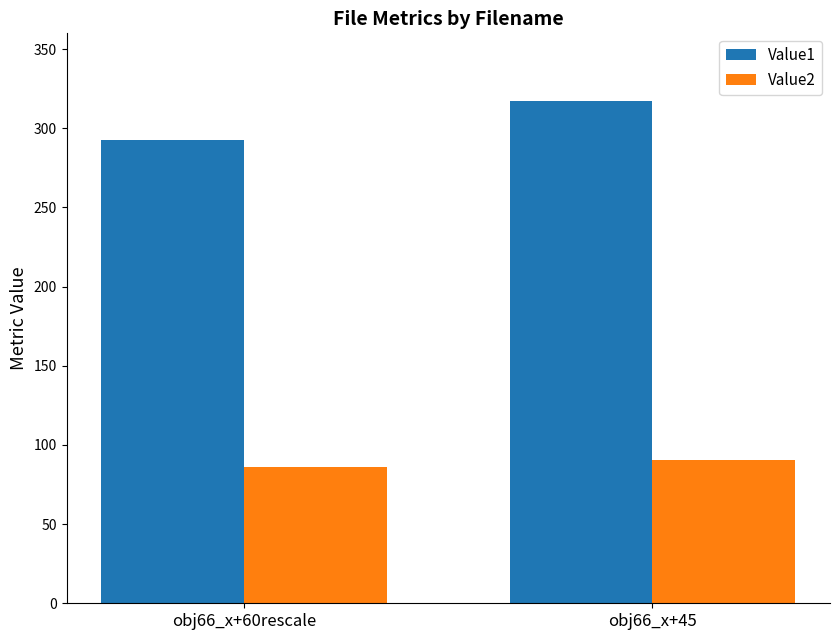

How many categories are shown in the chart?

2